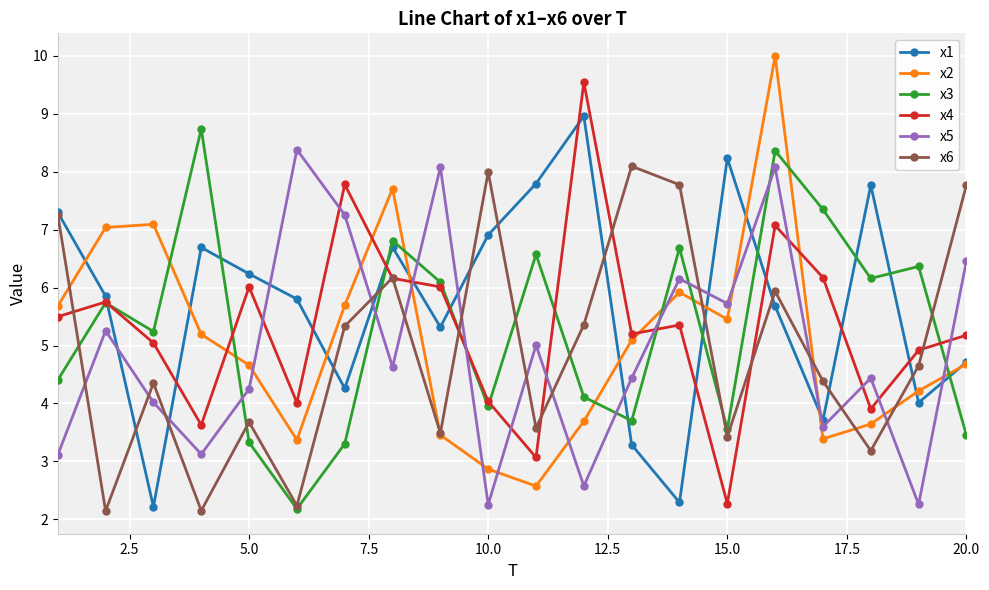

What is the difference between the second highest and minimum values in the x5 series?

5.8